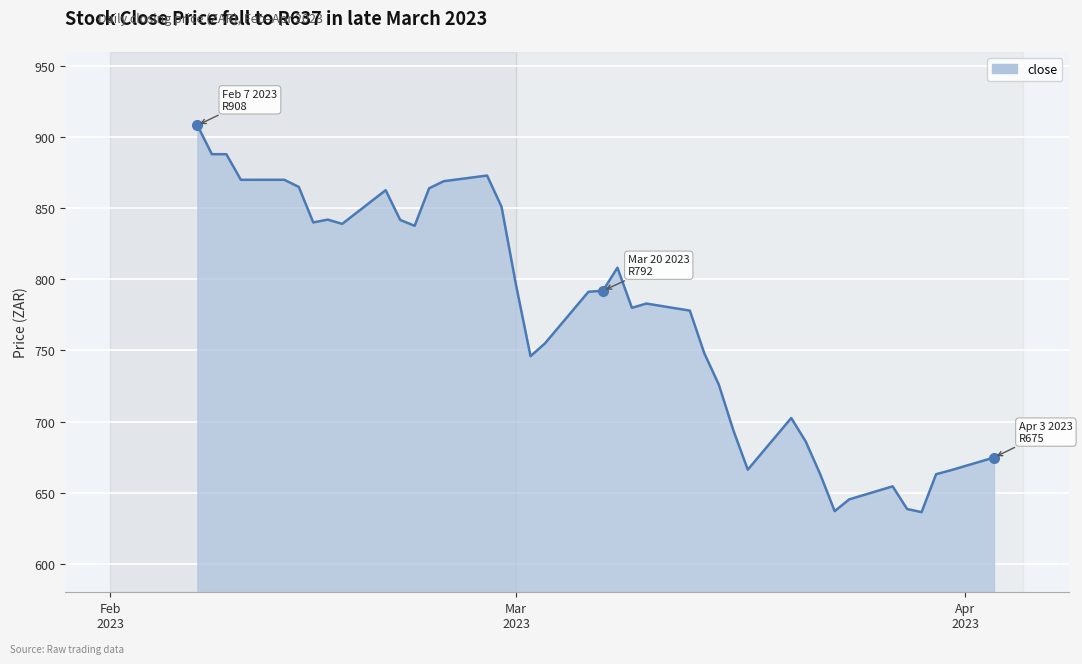

What is the sum of all values?

30939.7